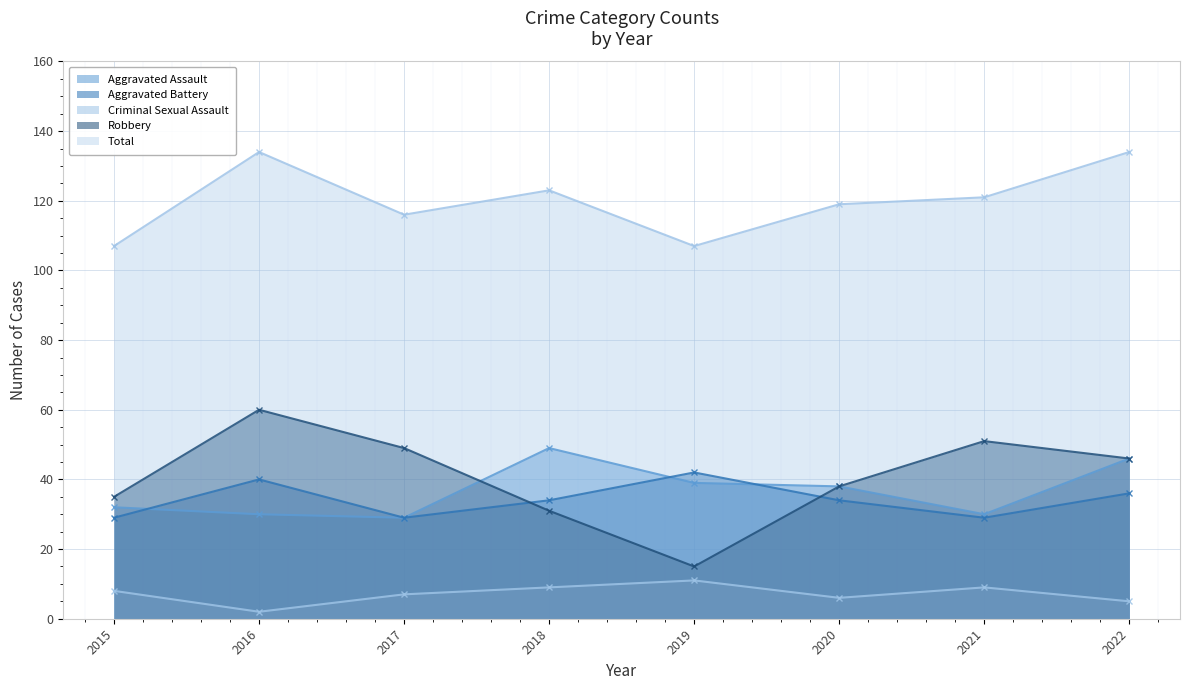

List the series in order of their peak value, lowest first.

Criminal Sexual Assault, Aggravated Battery, Aggravated Assault, Robbery, Total